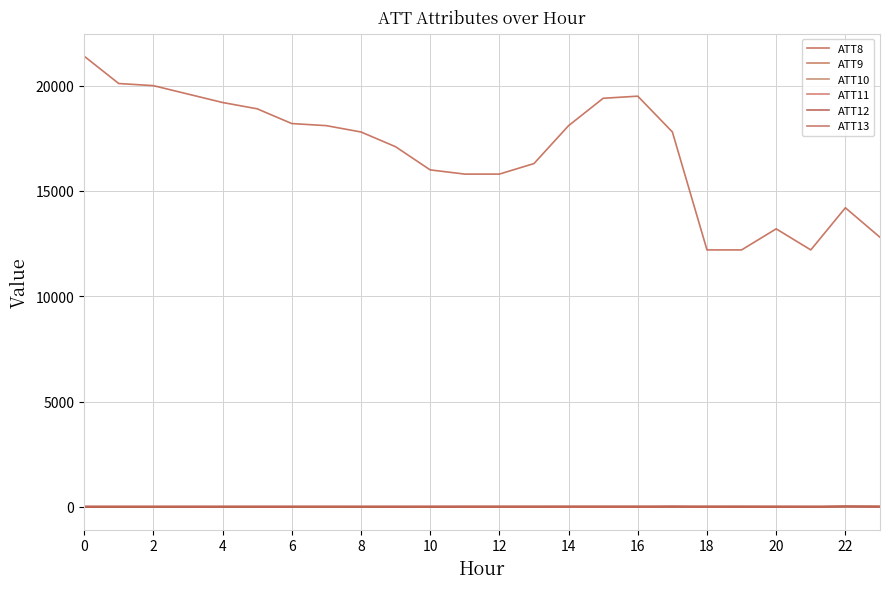

Reading right to left, transcribe all the data shown in this chart.

ATT8: 12800.0	14200.0	12200.0	13200.0	12200.0	12200.0	17800.0	19500.0	19400.0	18100.0	16300.0	15800.0	15800.0	16000.0	17100.0	17800.0	18100.0	18200.0	18900.0	19200.0	19600.0	20000.0	20100.0	21400.0
ATT9: 21.6	27.2	-10.0	-10.0	-10.0	-10.0	19.6	-10.0	-10.0	-10.0	-10.0	-10.0	-10.0	-10.0	-10.0	-10.0	-10.0	-10.0	-10.0	-10.0	-10.0	-10.0	-10.0	-10.0
ATT10: 5.8	22.3	-10.0	-10.0	-10.0	-10.0	-10.0	-10.0	-10.0	-10.0	-10.0	-10.0	-10.0	-10.0	-10.0	-10.0	-10.0	-10.0	-10.0	-10.0	-10.0	-10.0	-10.0	-10.0
ATT11: 0.9	20.4	-10.0	-10.0	-10.0	-10.0	-10.0	-10.0	-10.0	-10.0	-10.0	-10.0	-10.0	-10.0	-10.0	-10.0	-10.0	-10.0	-10.0	-10.0	-10.0	-10.0	-10.0	-10.0
ATT12: 3.0	4.9	8.3	9.6	9.6	11.3	12.4	13.2	15.9	15.6	11.2	12.1	11.6	7.9	7.2	7.9	8.2	7.3	7.4	7.6	7.0	5.9	6.0	5.7
ATT13: 30.1	29.7	30.8	31.7	34.9	33.3	31.3	32.4	30.3	30.7	32.5	32.2	32.2	31.3	31.1	30.8	31.6	31.3	31.3	30.6	30.5	30.1	30.3	30.1